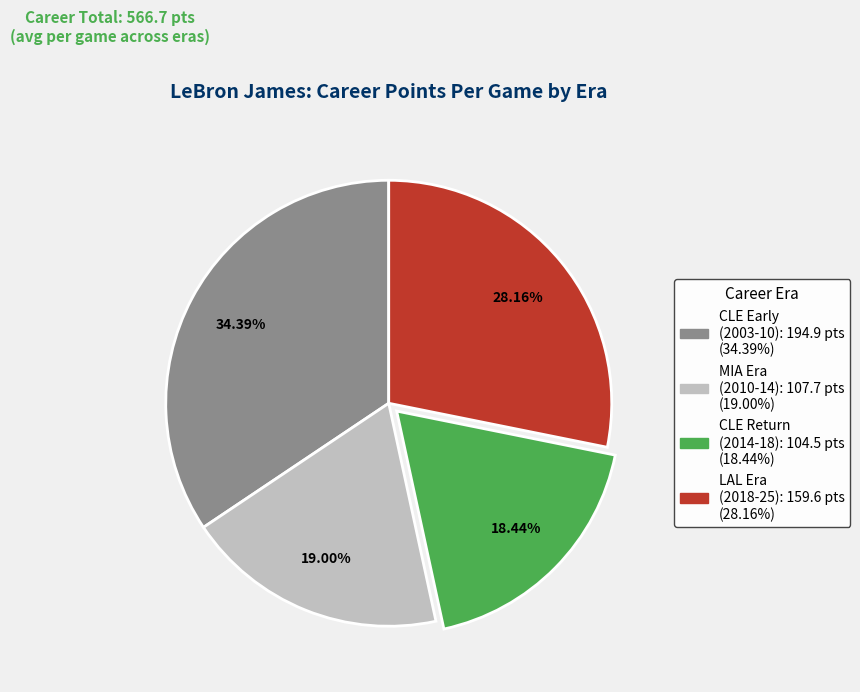

Is there any slice that represents more than half of the pie?

No